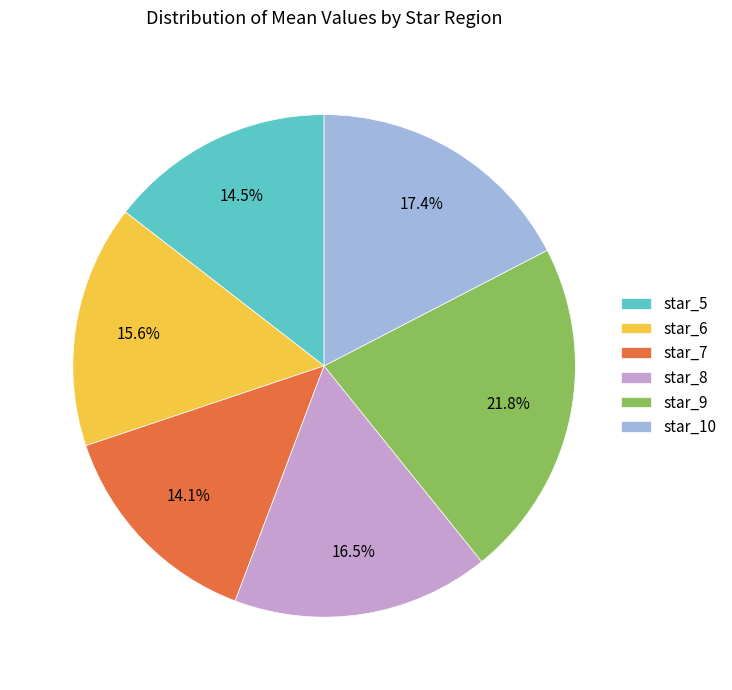

Is star_7 the majority of the pie?

No